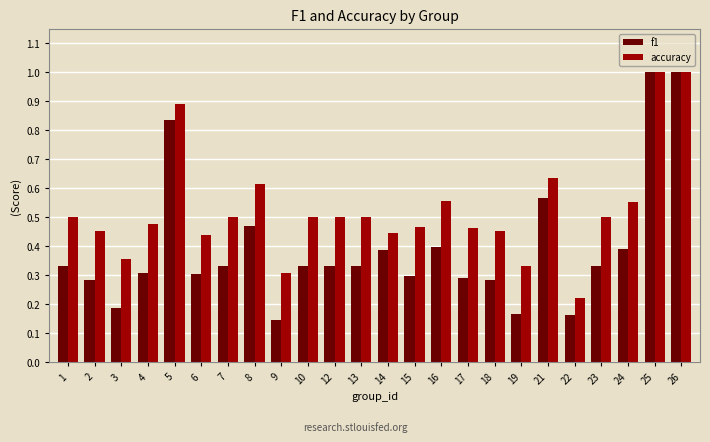

The value of accuracy at 26 is 0.7. True or false?

False